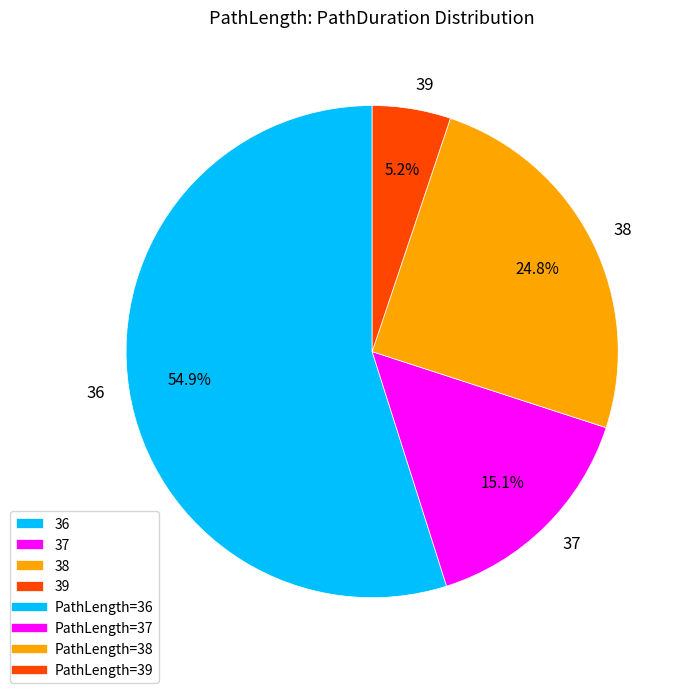

How many segments does this pie chart have?

4